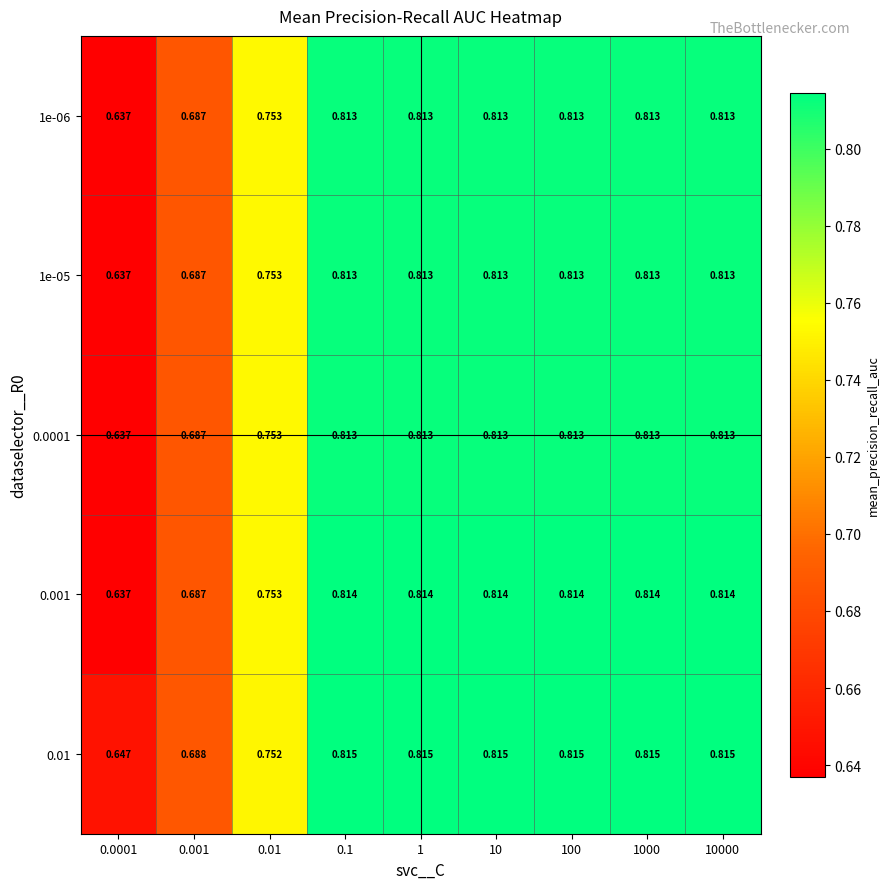

Between 0.01 and 1000, which series saw the biggest shift?

0.01